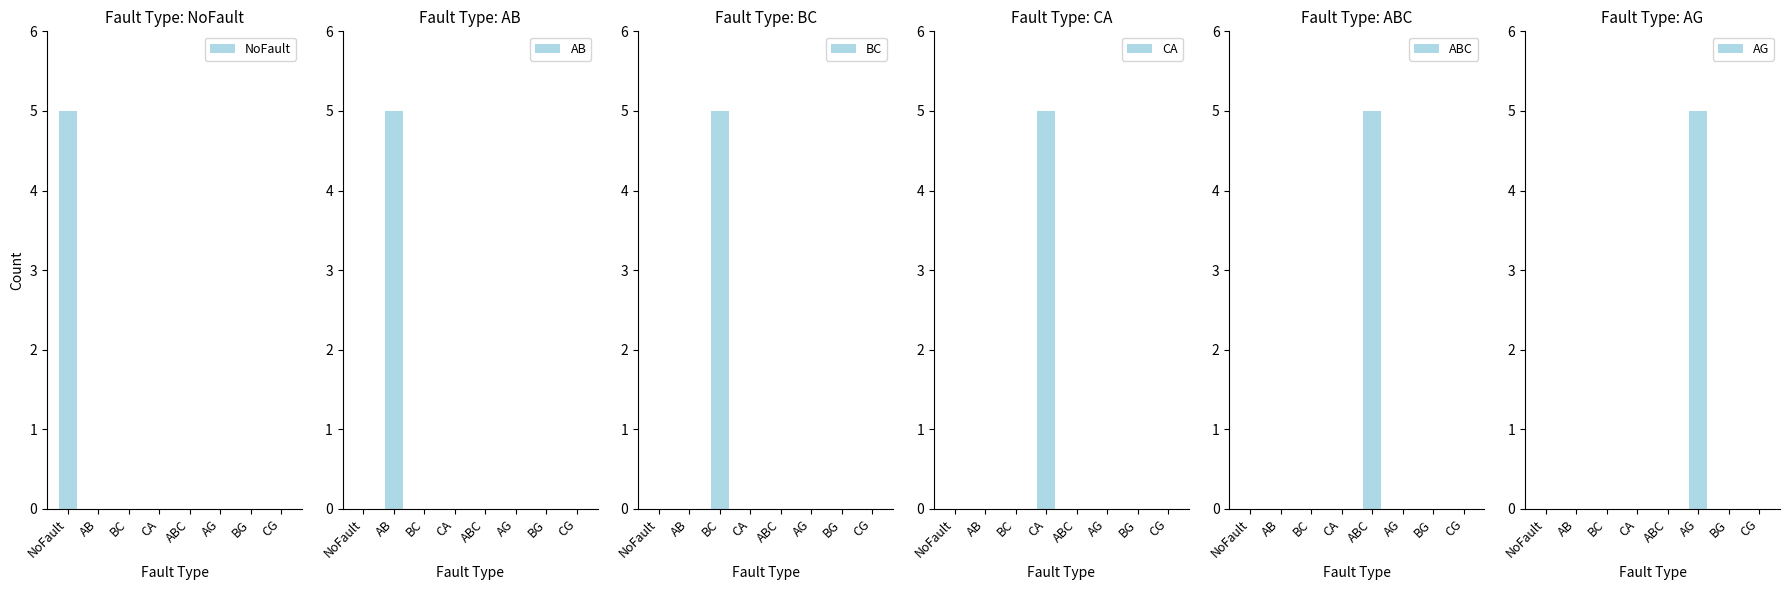

Count the AB values in the range 0 to 1.

7